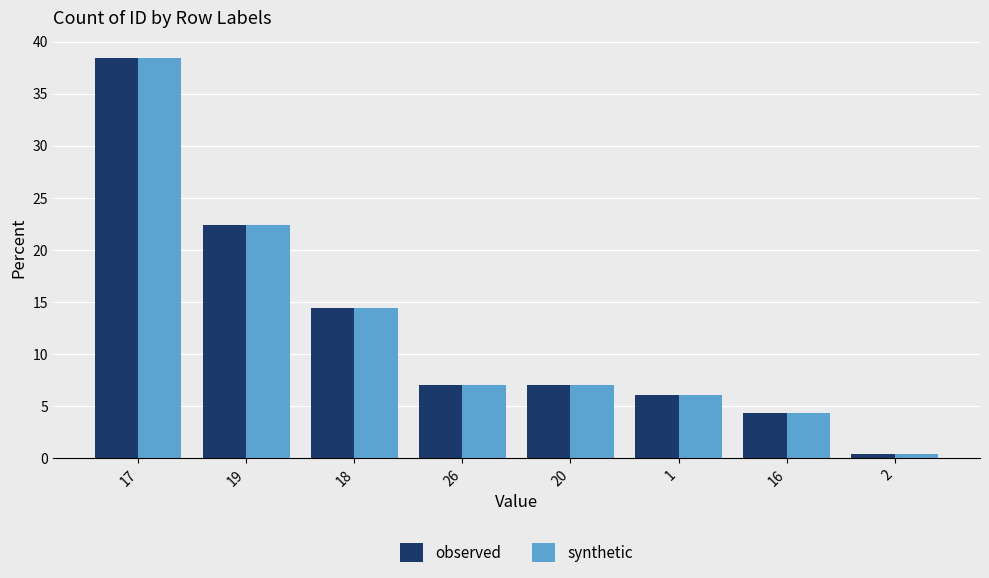

What is the sum of the synthetic values at 2 and 17?

38.8